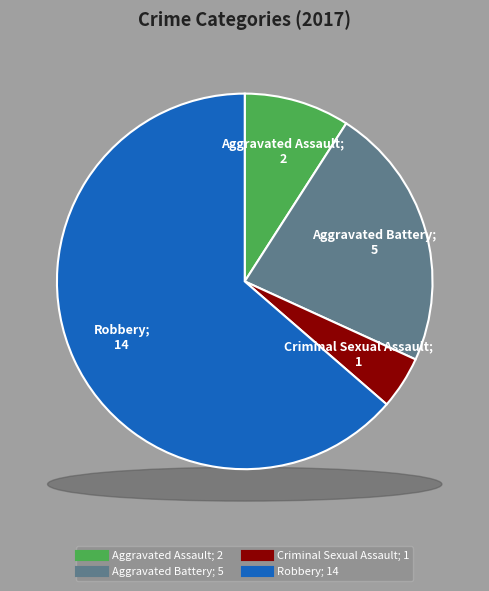

How many slices are in this pie chart?

4